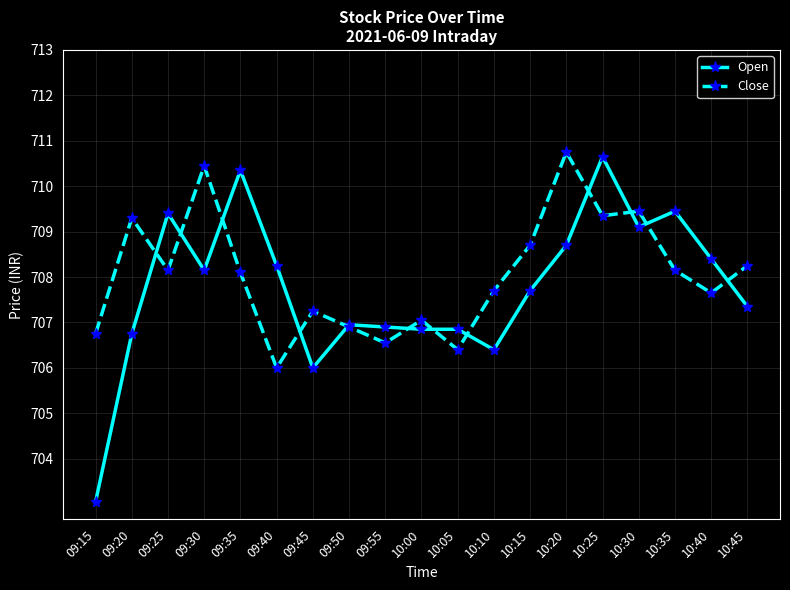

At 10:00, list the series in order from smallest to largest.

Open, Close